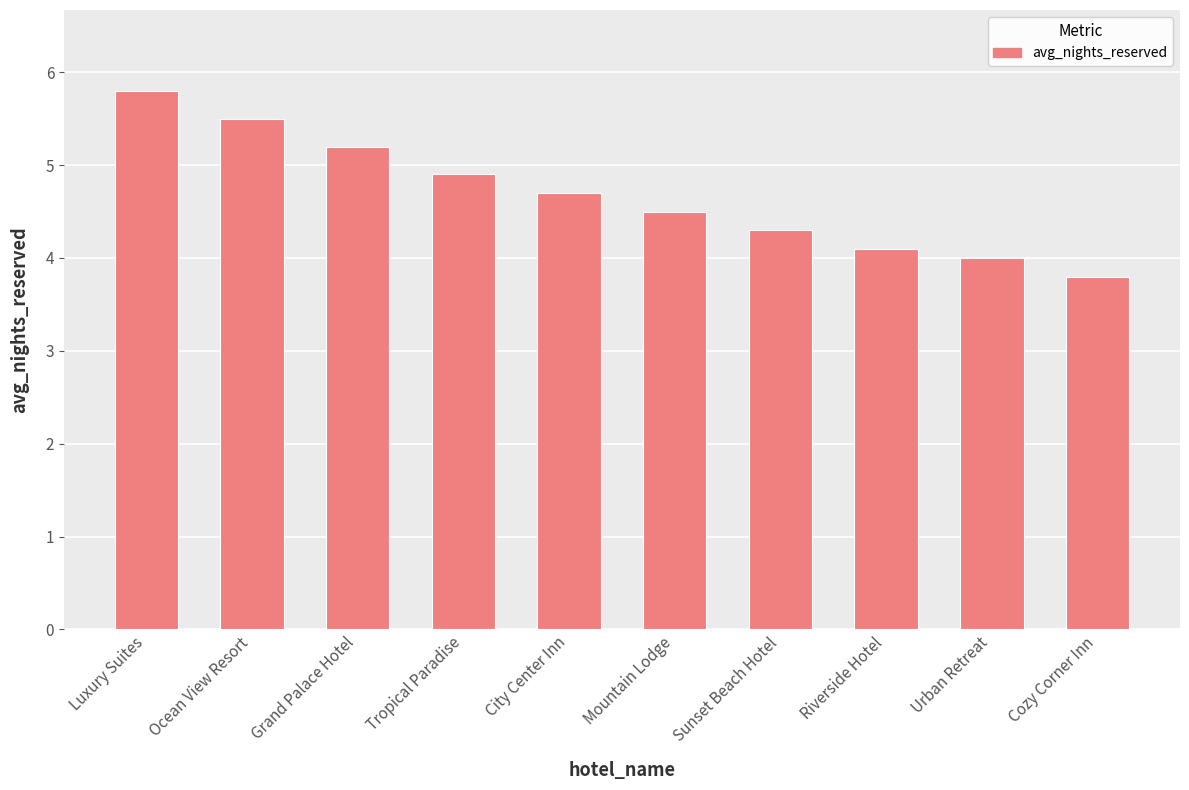

List the labels in order of value, largest first.

Luxury Suites, Ocean View Resort, Grand Palace Hotel, Tropical Paradise, City Center Inn, Mountain Lodge, Sunset Beach Hotel, Riverside Hotel, Urban Retreat, Cozy Corner Inn